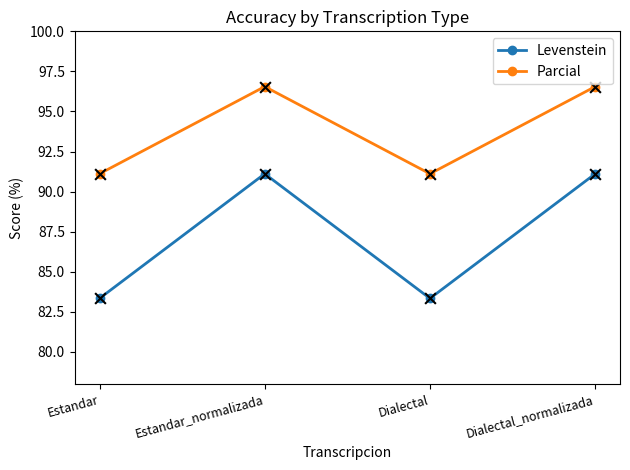

What are all the series names shown in the legend?

Levenstein, Parcial